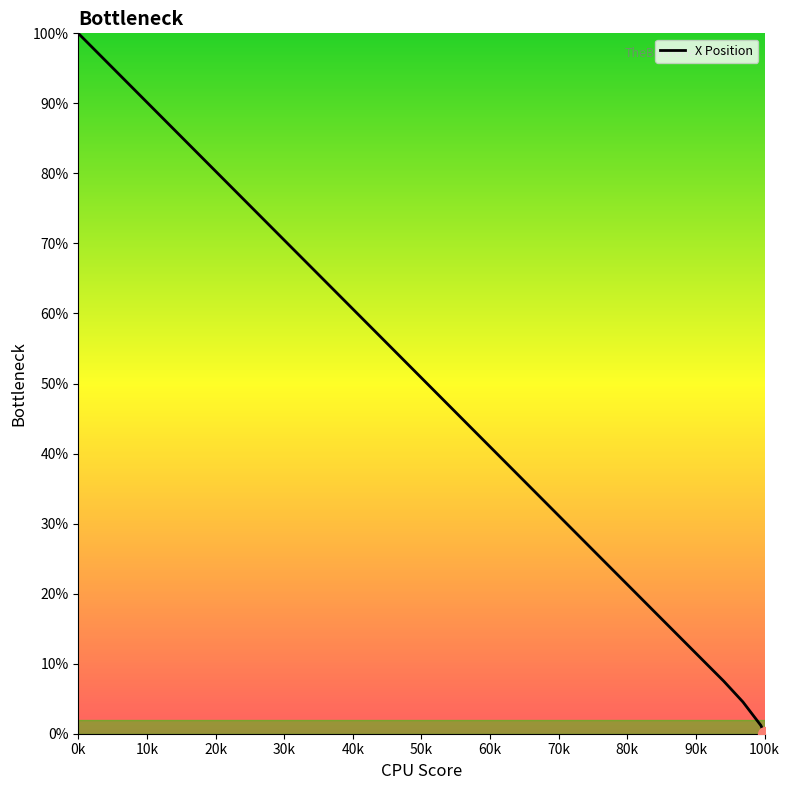

Does the chart have visible grid lines?

No